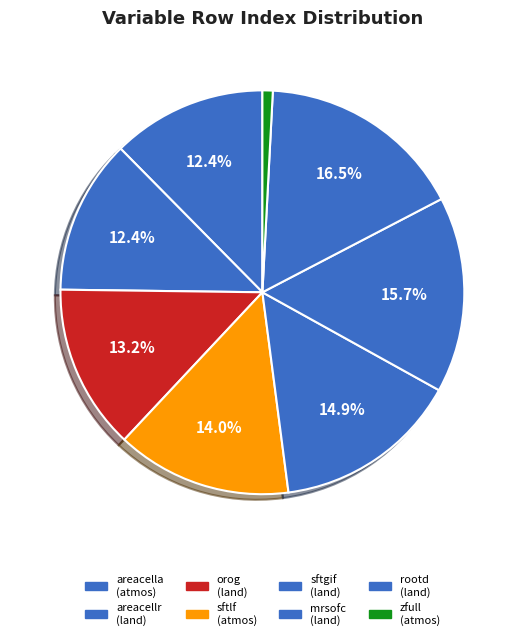

Is the sum of Land Ice Area Percentage and Capacity of Soil to Store Water (Field Capacity) greater than half?

No